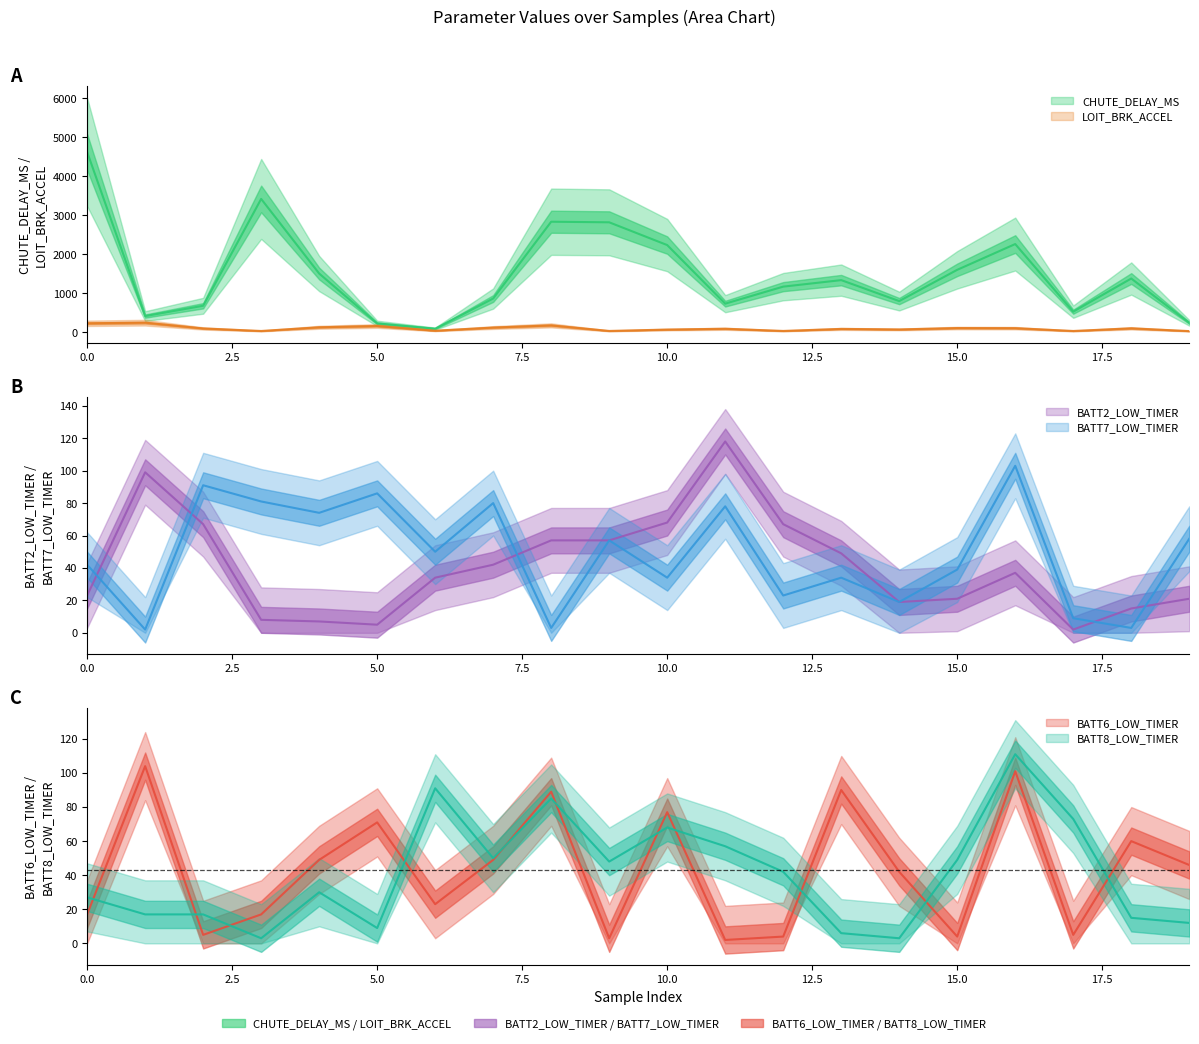

What are all the series names shown in the legend?

CHUTE_DELAY_MS, LOIT_BRK_ACCEL, BATT2_LOW_TIMER, BATT7_LOW_TIMER, BATT6_LOW_TIMER, BATT8_LOW_TIMER